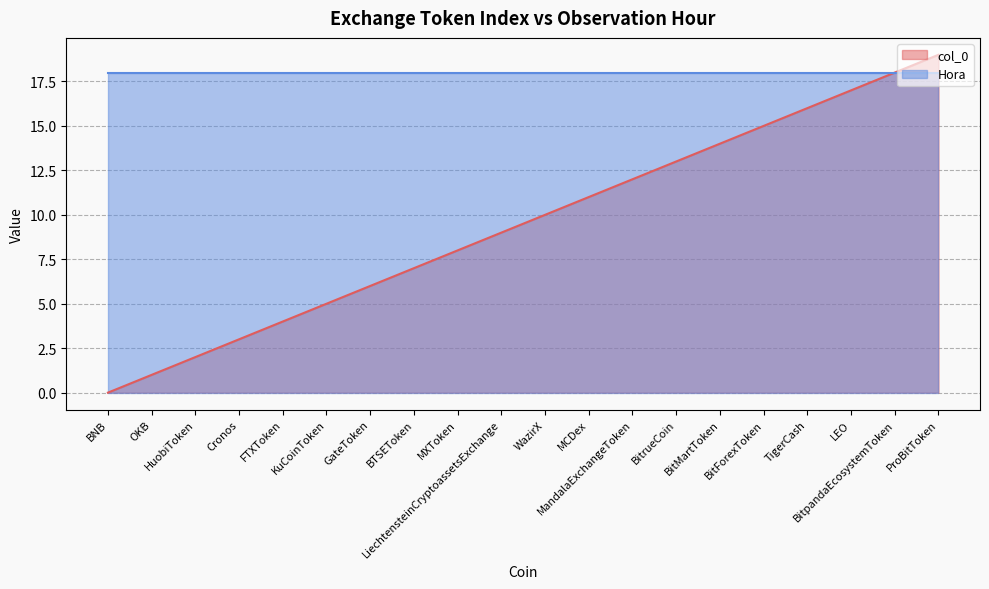

True or false: there are more than 0 points higher than both neighbors.

False